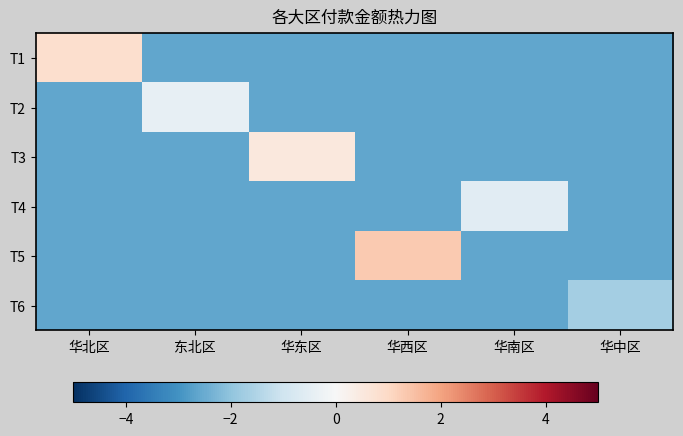

Reading left to right, transcribe all the data shown in this chart.

T1: 华北区=0.8	东北区=-2.6	华东区=-2.6	华西区=-2.6	华南区=-2.6	华中区=-2.6
T2: 华北区=-2.6	东北区=-0.4	华东区=-2.6	华西区=-2.6	华南区=-2.6	华中区=-2.6
T3: 华北区=-2.6	东北区=-2.6	华东区=0.5	华西区=-2.6	华南区=-2.6	华中区=-2.6
T4: 华北区=-2.6	东北区=-2.6	华东区=-2.6	华西区=-2.6	华南区=-0.6	华中区=-2.6
T5: 华北区=-2.6	东北区=-2.6	华东区=-2.6	华西区=1.3	华南区=-2.6	华中区=-2.6
T6: 华北区=-2.6	东北区=-2.6	华东区=-2.6	华西区=-2.6	华南区=-2.6	华中区=-1.7